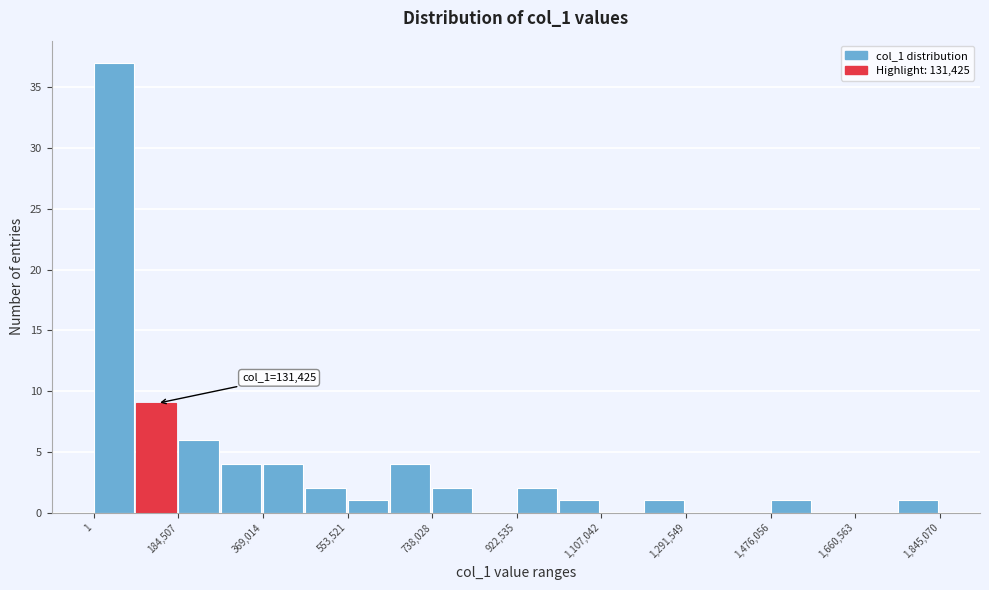

Over which range of the x-axis is the bar tallest?

0 to 100000